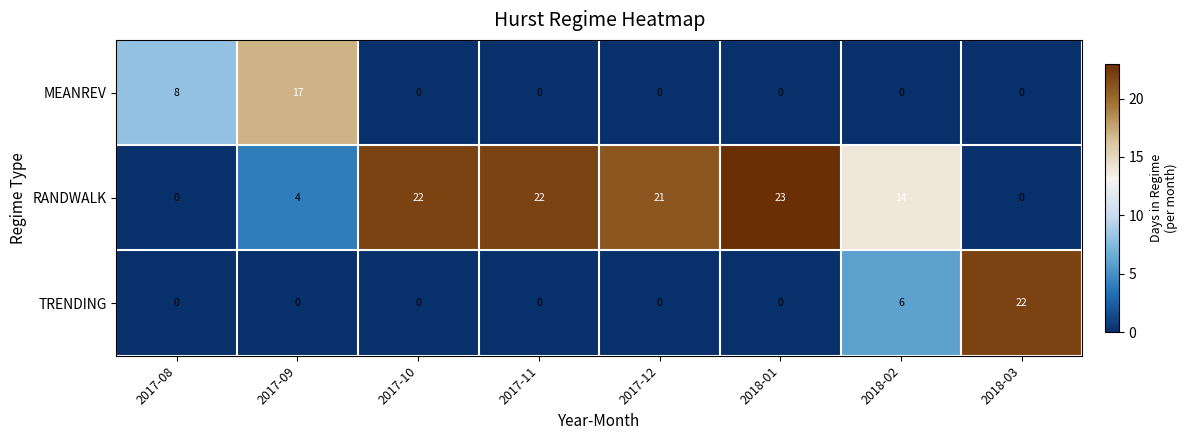

At which label does MEANREV reach its peak?

2017-09